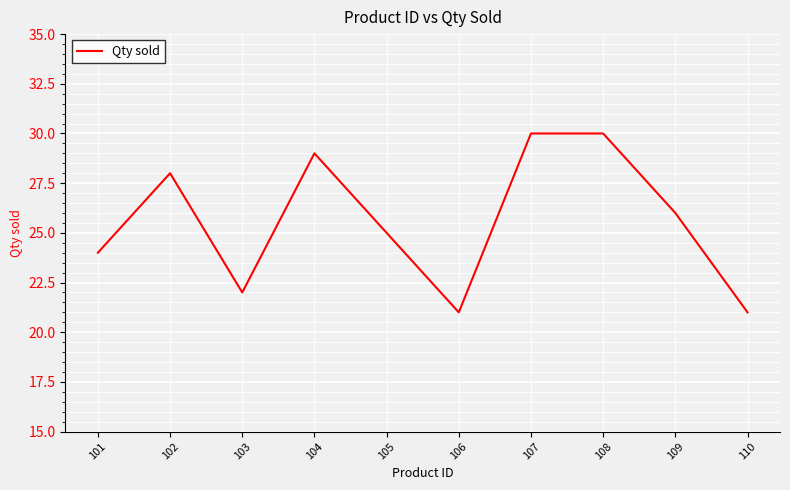

What value does the data have at 104?

29